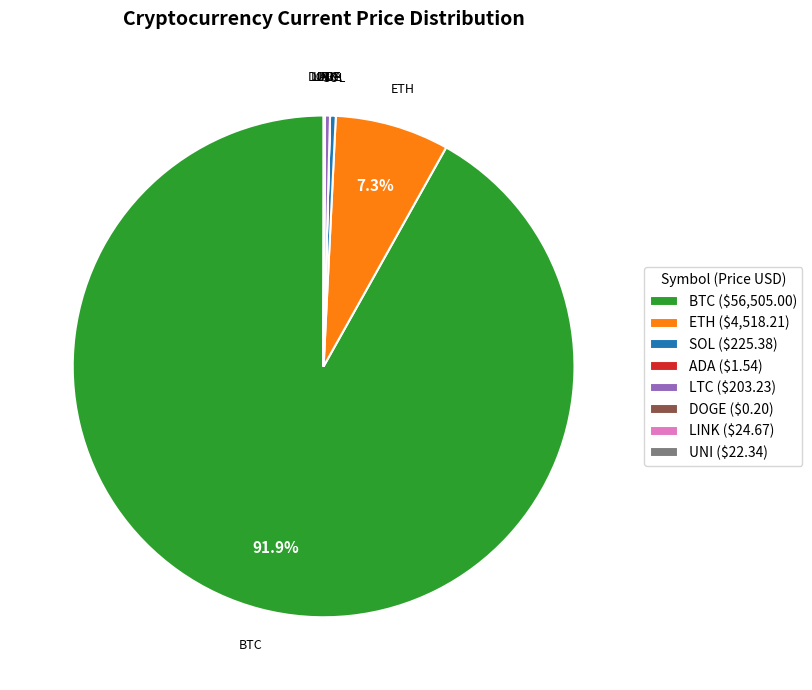

What is the majority slice?

BTC ($56,505.00)